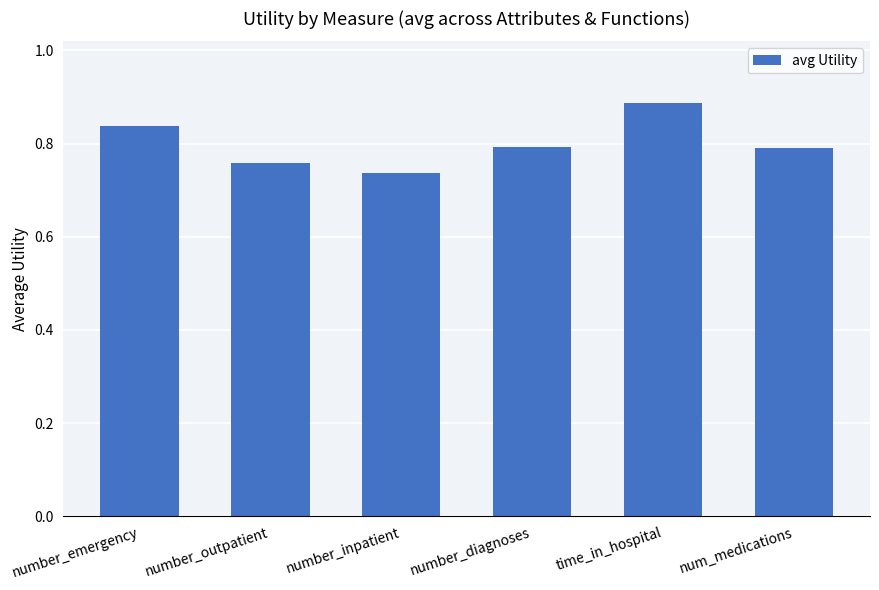

Is it true that the value at number_outpatient is 0.2?

False